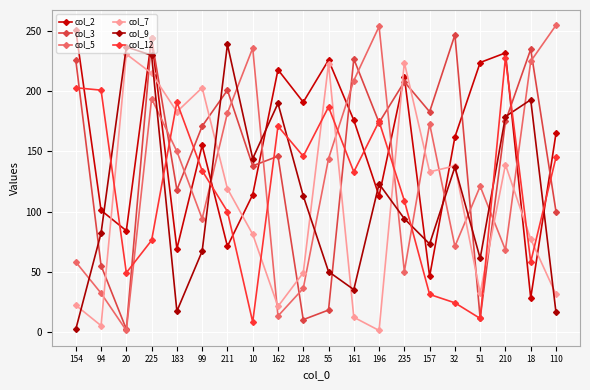

Which series has the largest range (max minus min)?

col_5